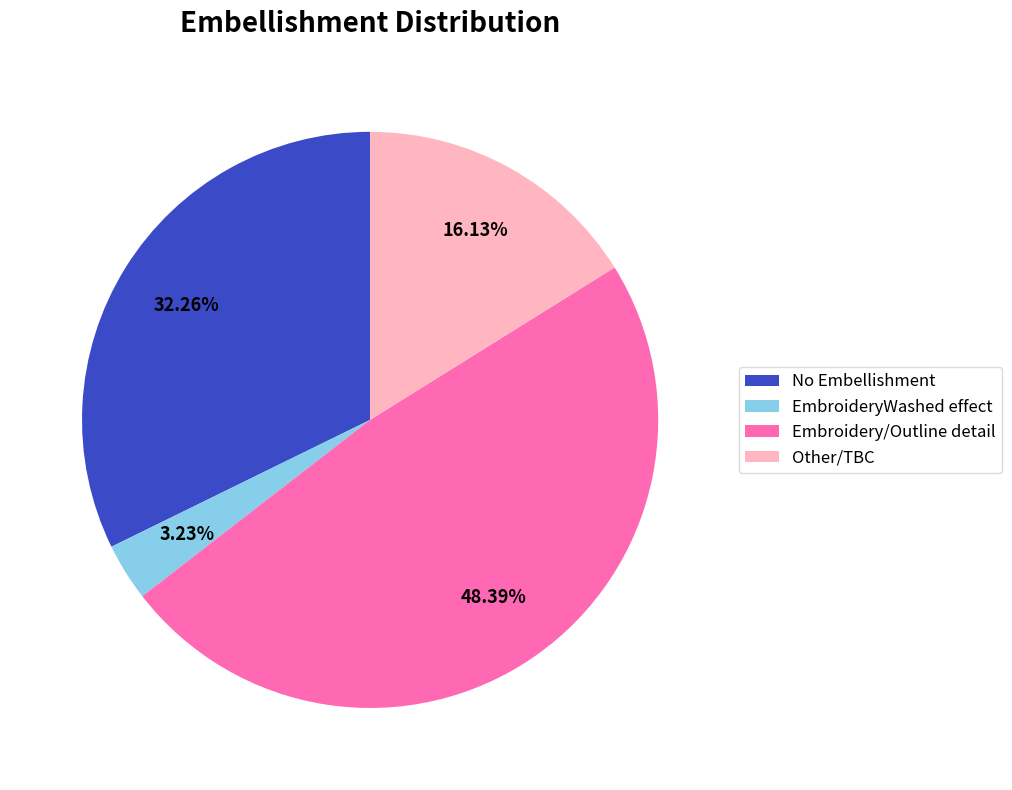

What is the ratio of the value at Other/TBC to the value at No Embellishment?

0.5